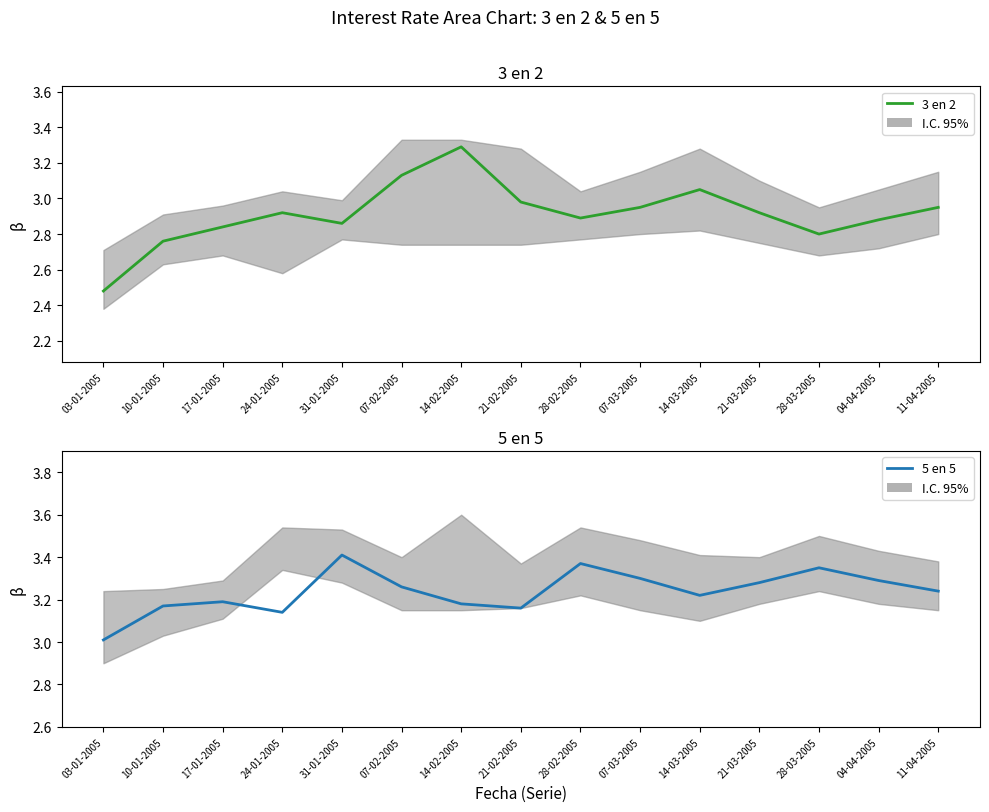

Read the 5 en 5 value at 14-02-2005.

3.2